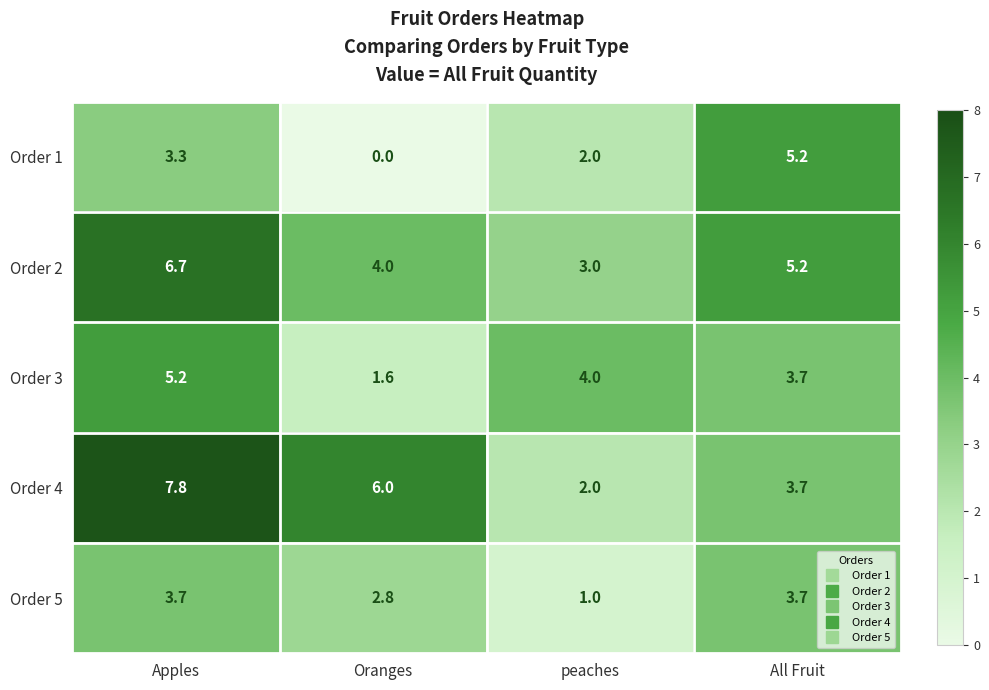

True or false: Order 5 has a value of 3.7 at Apples.

True